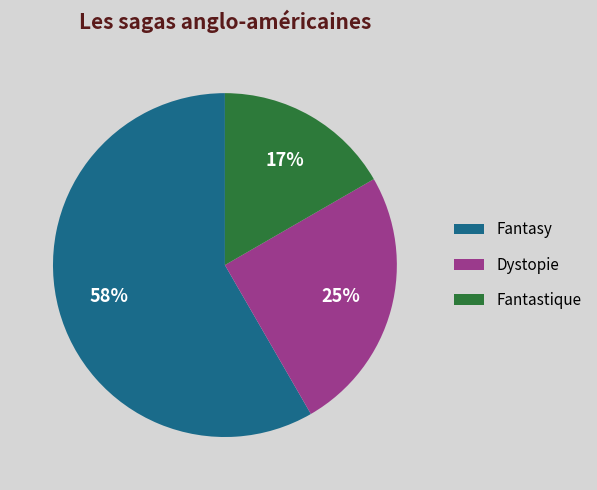

How many segments does this pie chart have?

3